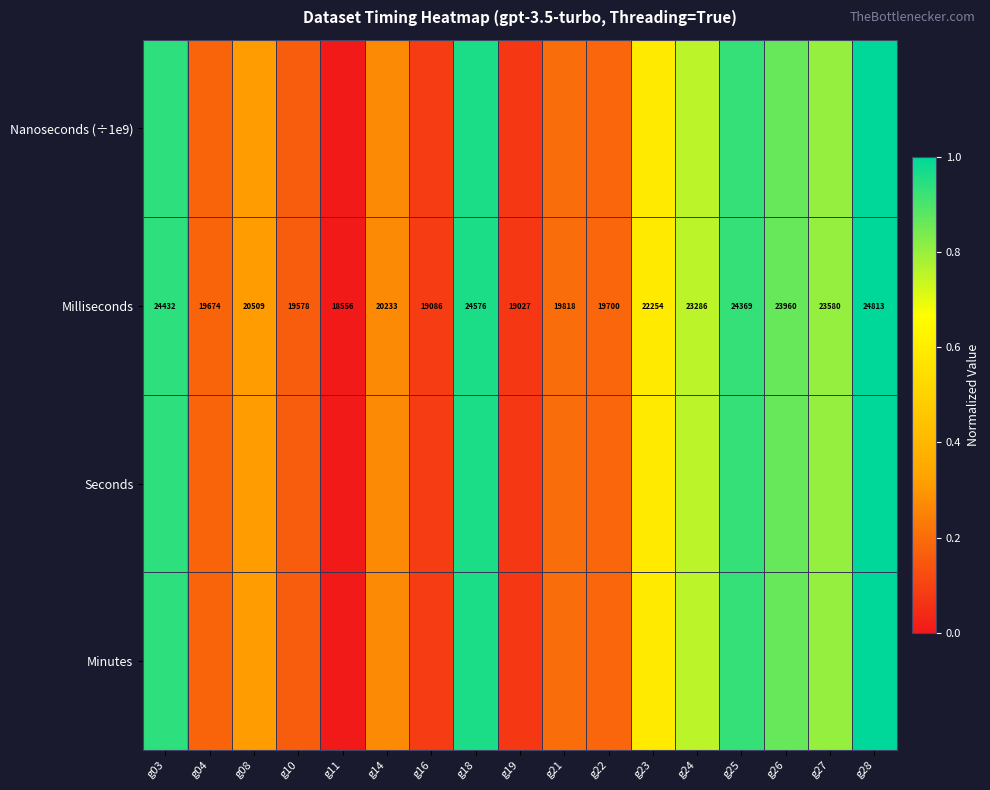

What is the sum of all Nanoseconds (÷1e9) values?

8.3